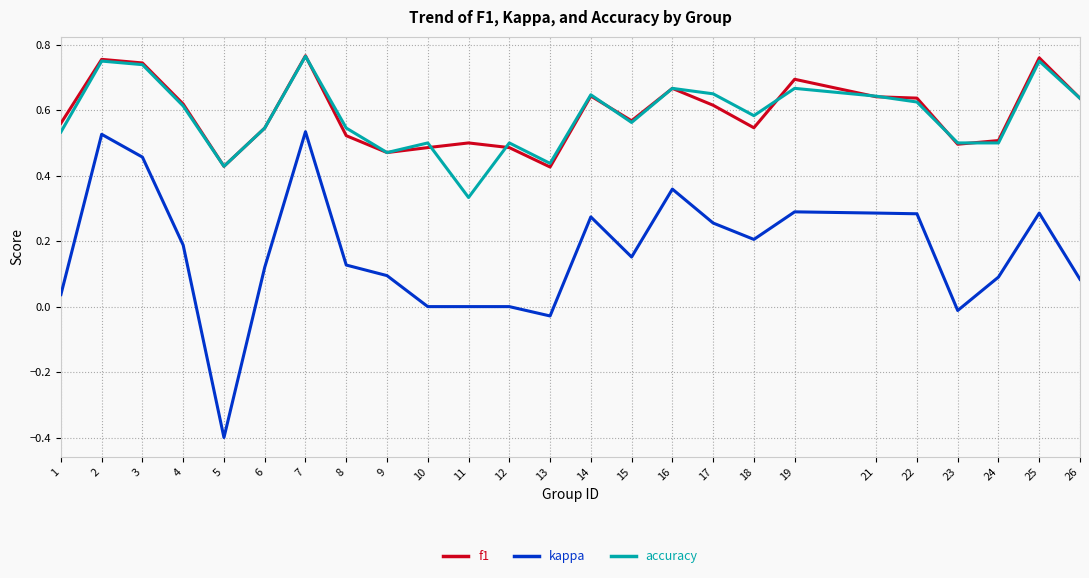

Is the value of f1 at 2 greater than the value of kappa at 10?

Yes